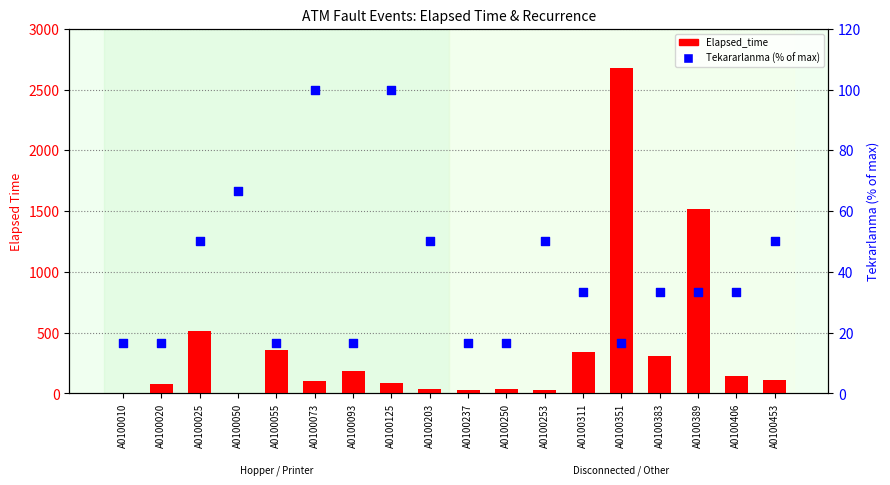

Which series contains the highest Y value?

Elapsed_time